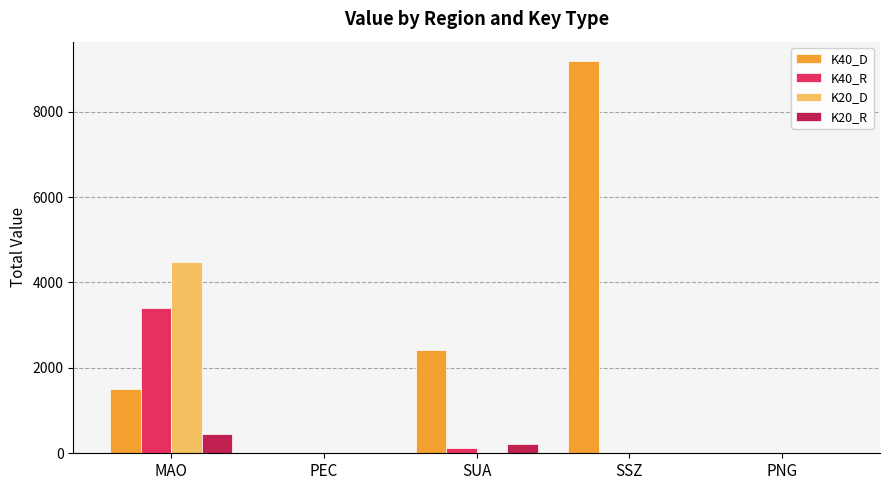

Reading right to left, transcribe all the data shown in this chart.

K40_D: PNG=0.0	SSZ=9178.8	SUA=2424.1	PEC=0.0	MAO=1500.6
K40_R: PNG=0.0	SSZ=0.0	SUA=123.0	PEC=0.0	MAO=3410.0
K20_D: PNG=0.0	SSZ=0.0	SUA=0.0	PEC=0.0	MAO=4474.7
K20_R: PNG=0.0	SSZ=0.0	SUA=215.0	PEC=0.0	MAO=449.0